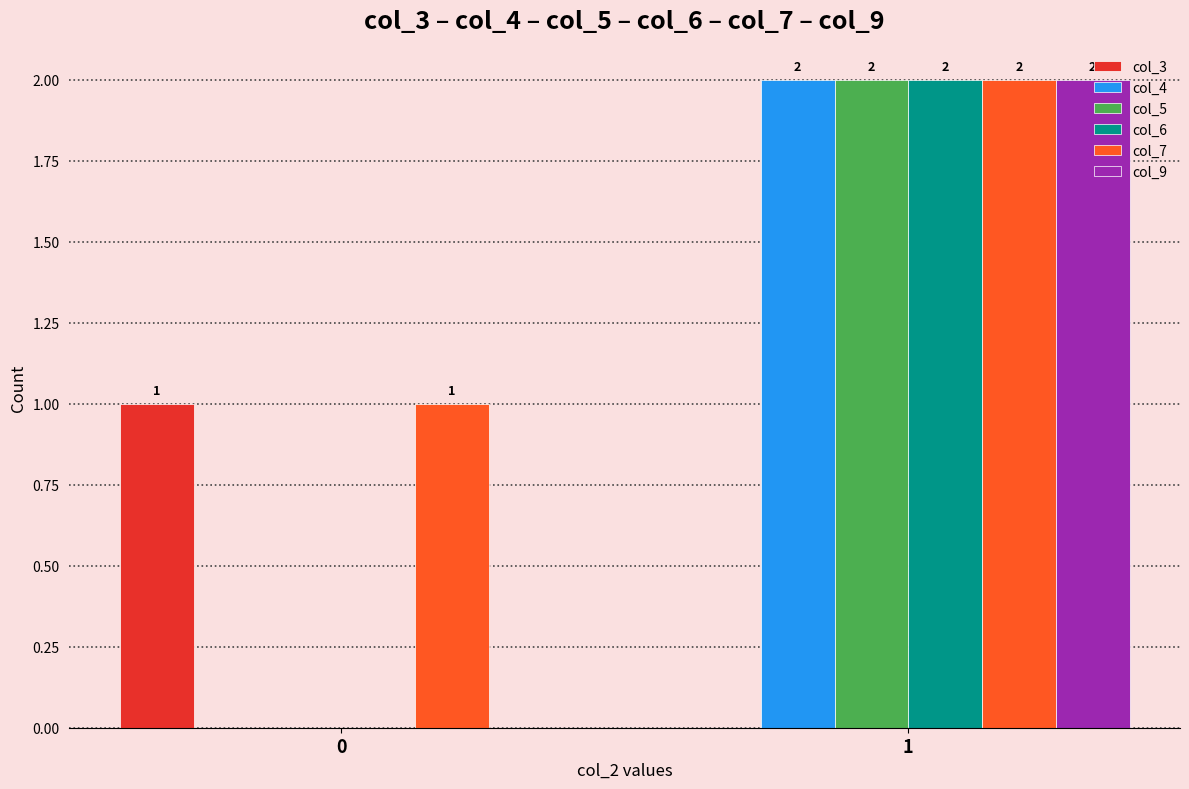

At which category is the sum across all series the highest?

1